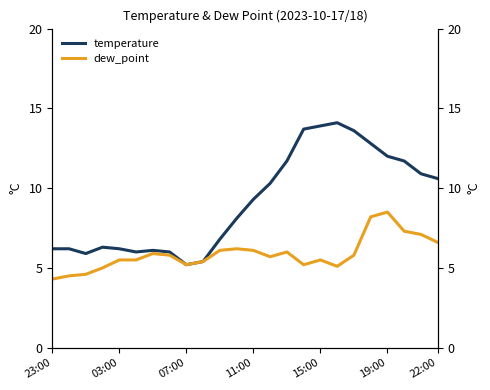

List the series in order of their overall mean, highest first.

temperature, dew_point